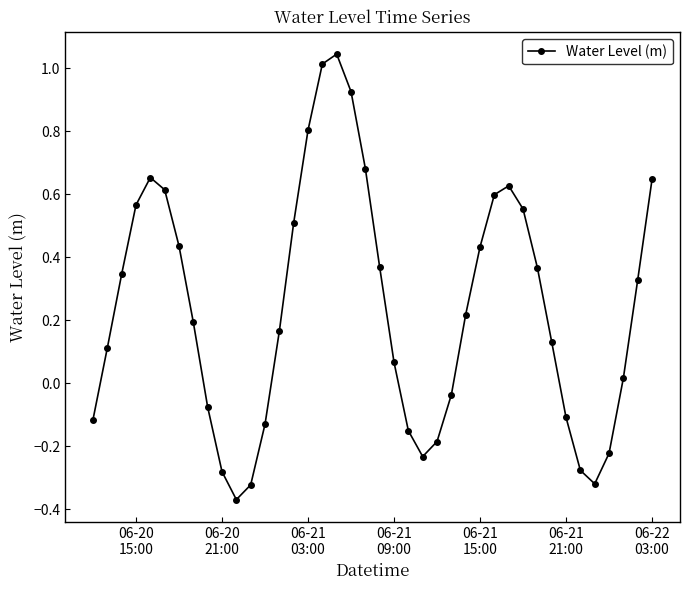

How many points are lower than both their immediate neighbors (excluding endpoints)?

3